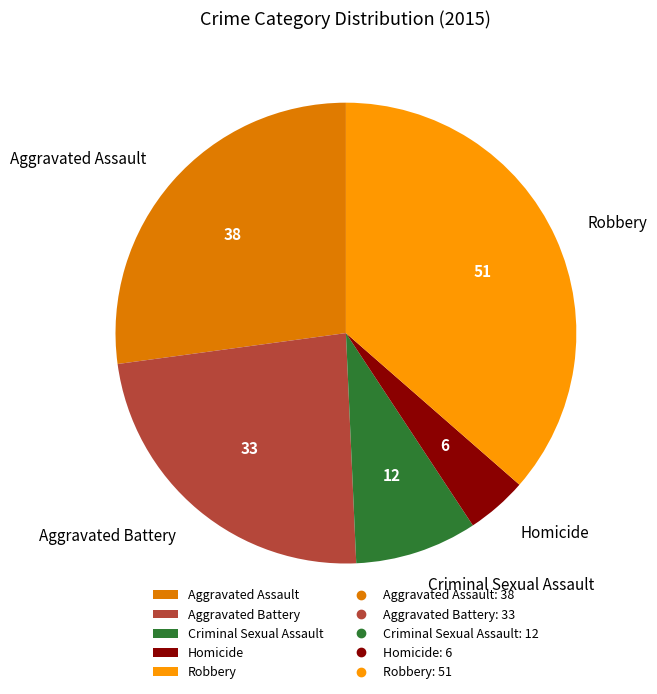

Is there any slice that represents more than half of the pie?

No